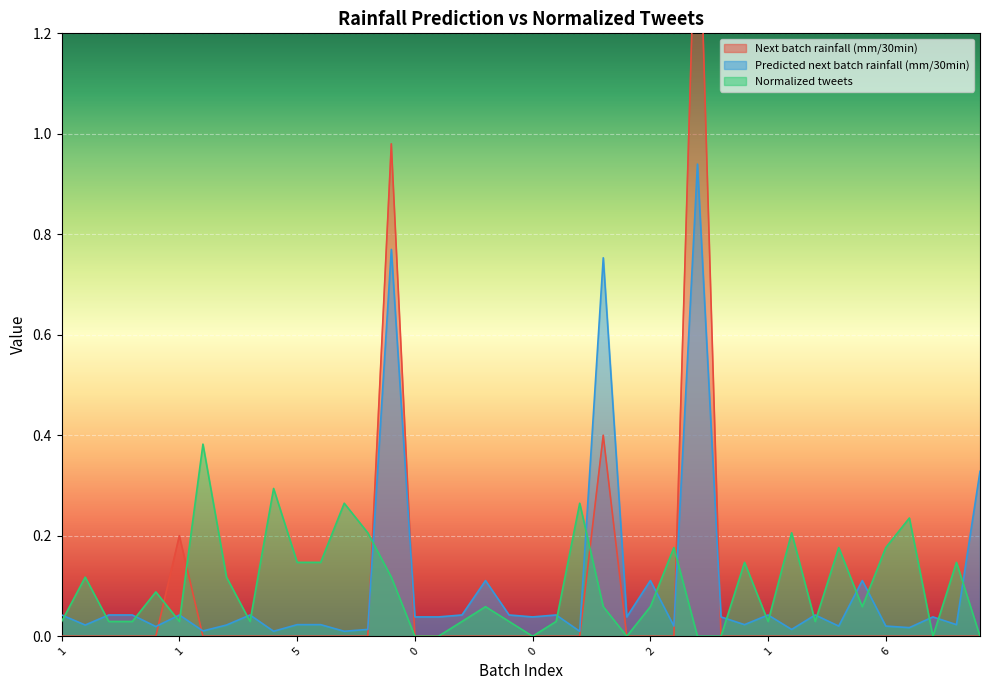

Which series has the widest spread of values?

Next batch rainfall (mm/30min)